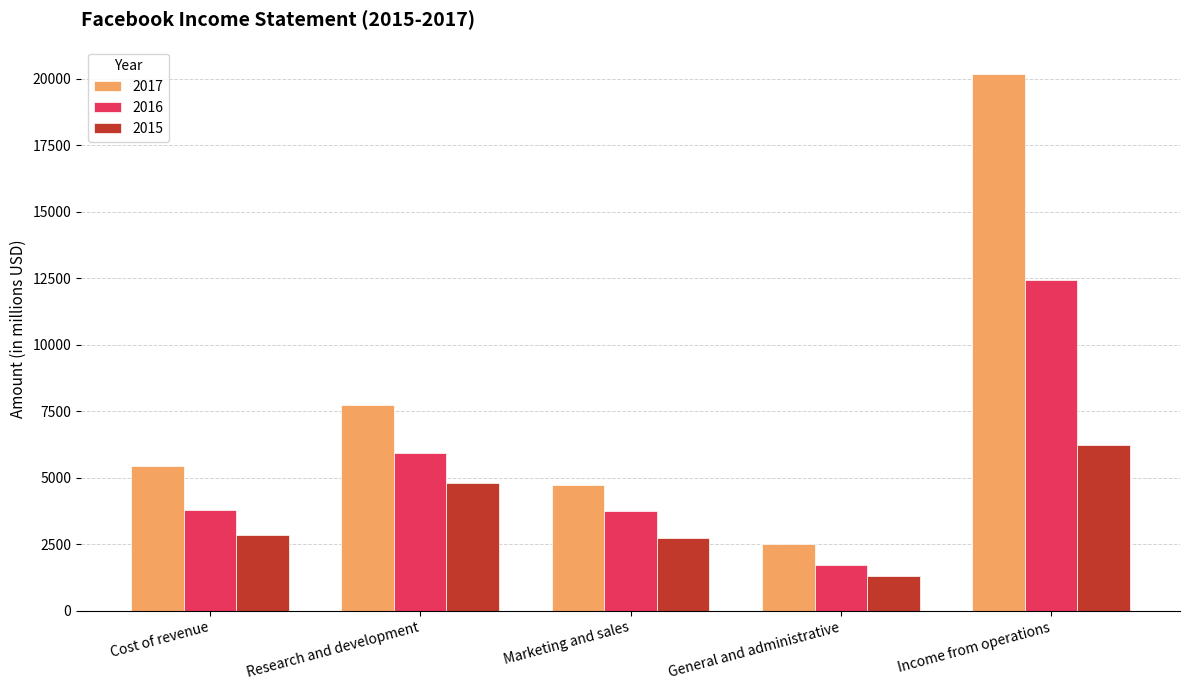

What is the lowest value of the 2016 series?

1731